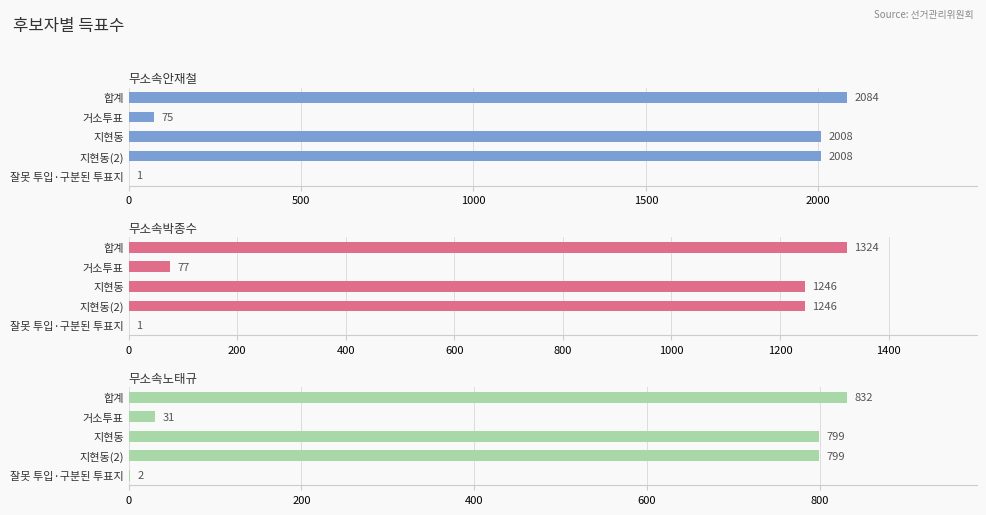

What is the spread (max minus min) of values at 합계?

1252